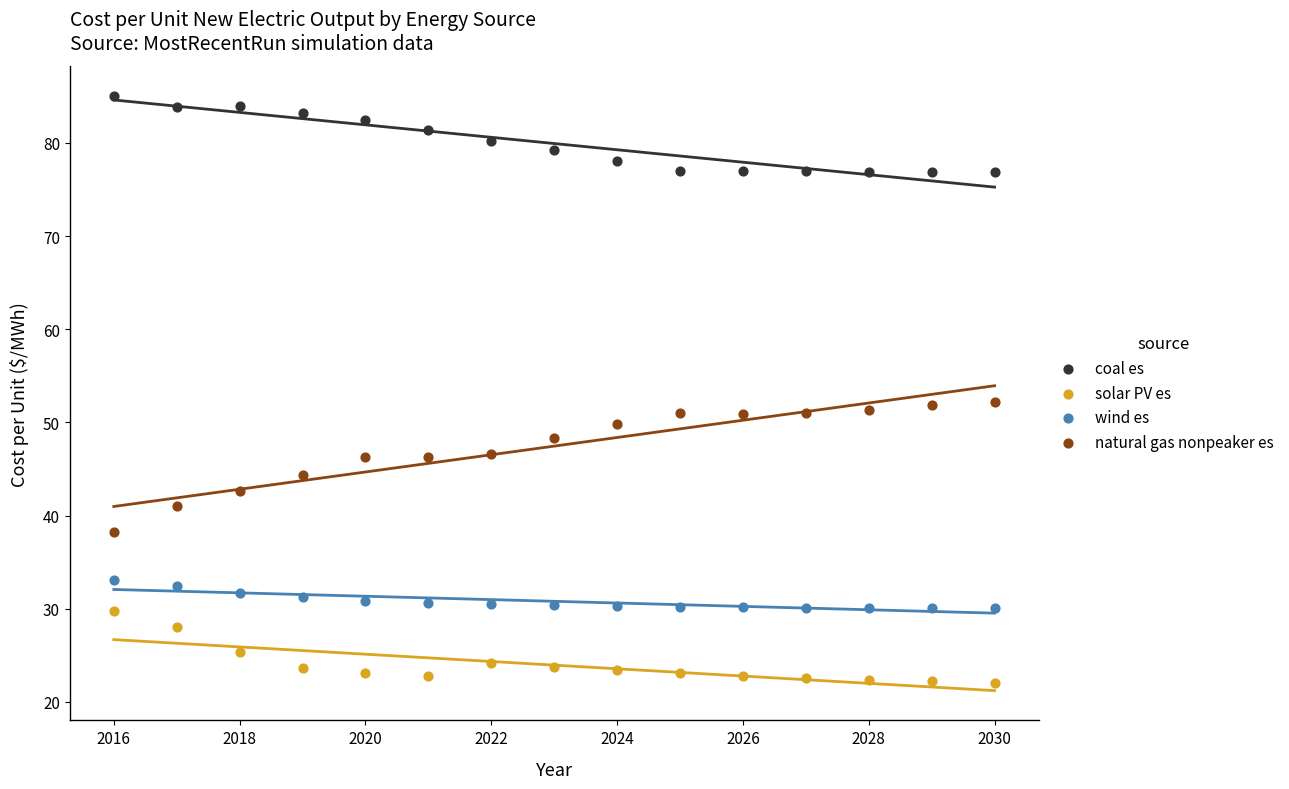

What are all the series names shown in the legend?

coal es, solar PV es, wind es, natural gas nonpeaker es